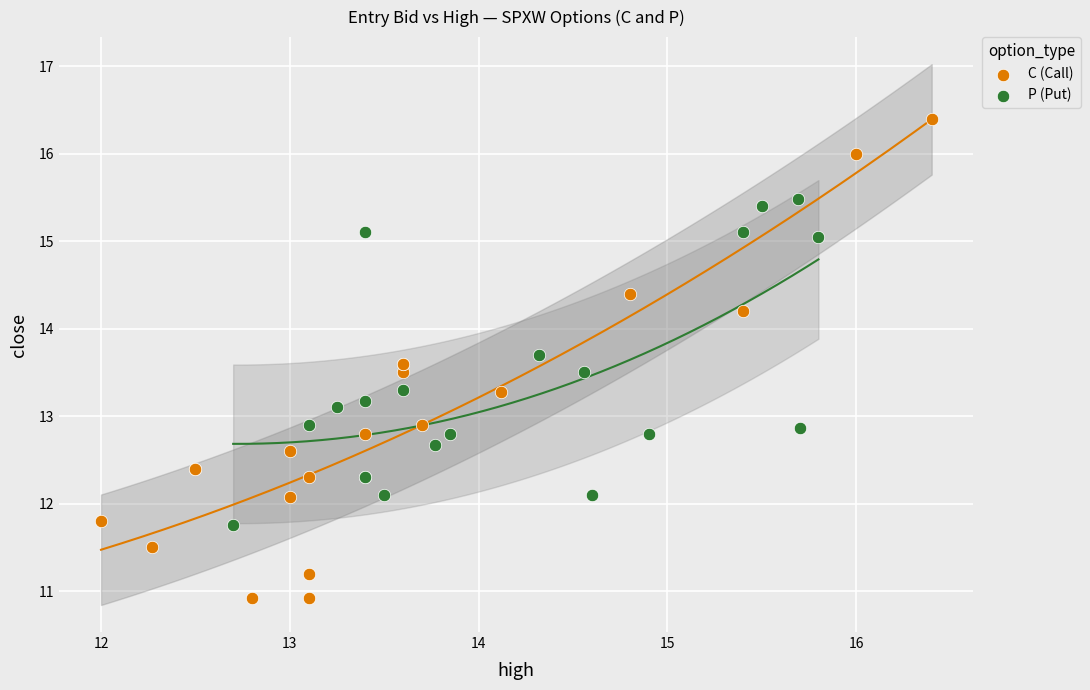

Which series has the largest Y range (max minus min)?

C (Call)